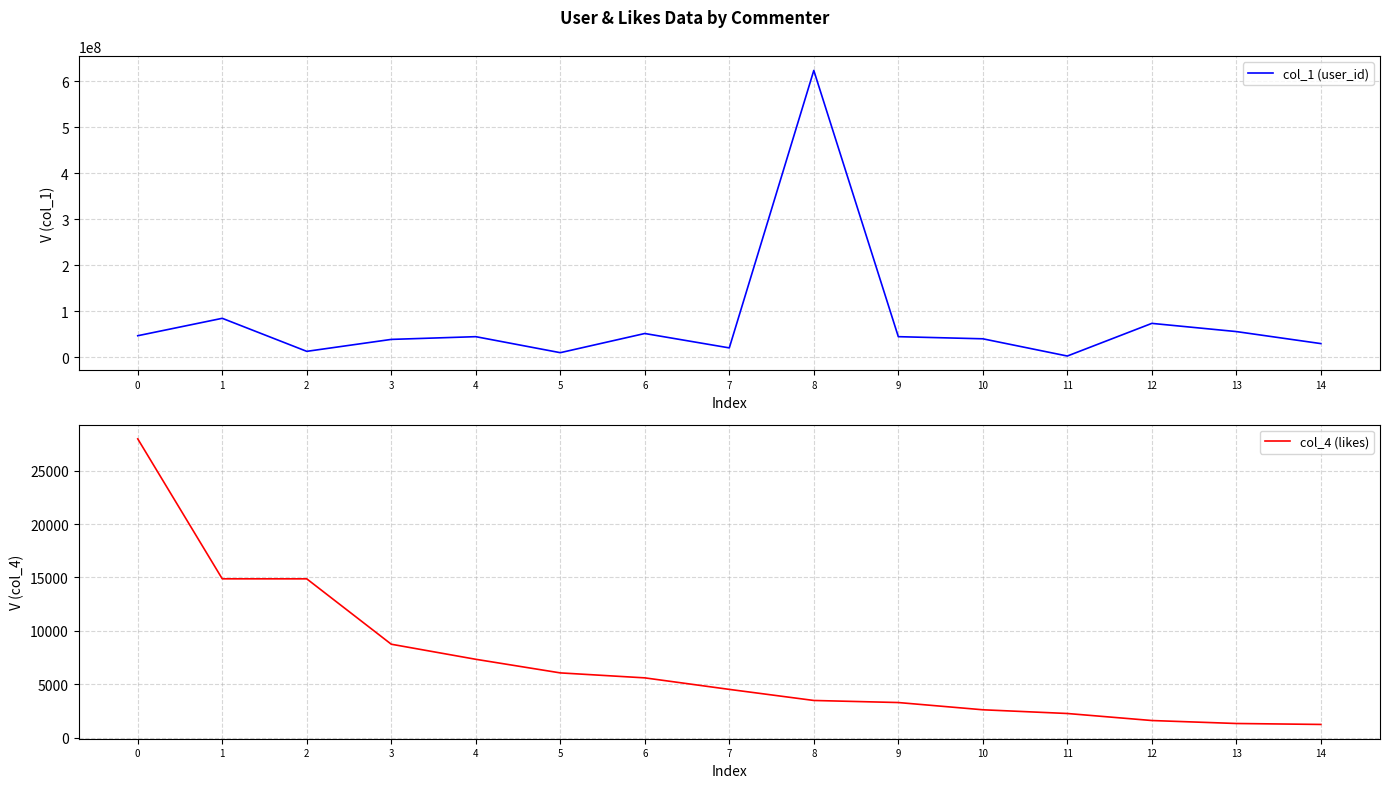

Does the chart display data point markers on the line(s)?

No